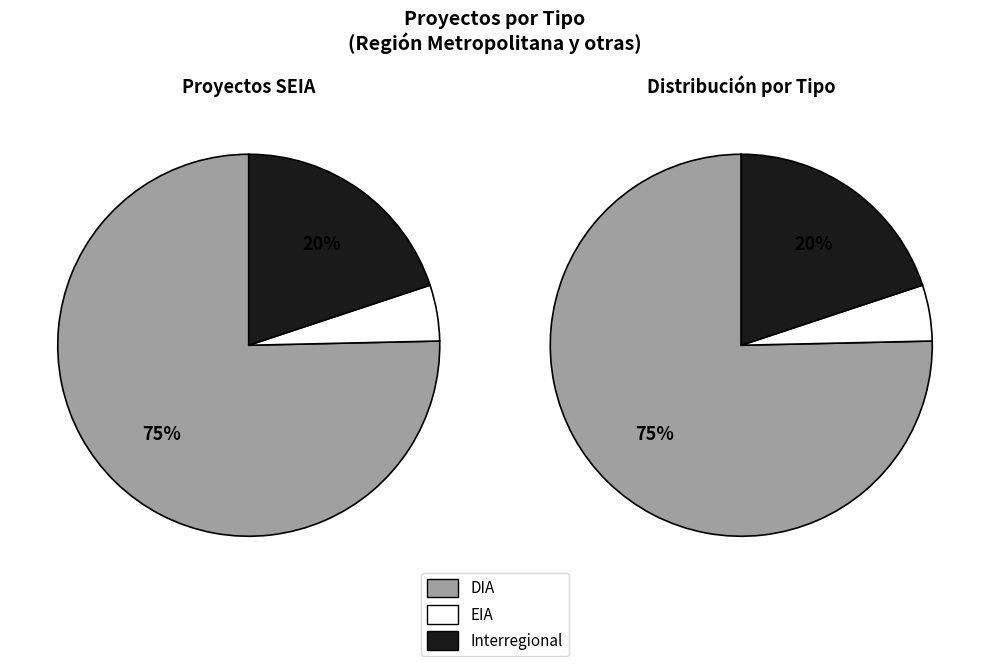

To the nearest percent, what is the average slice percentage?

33%